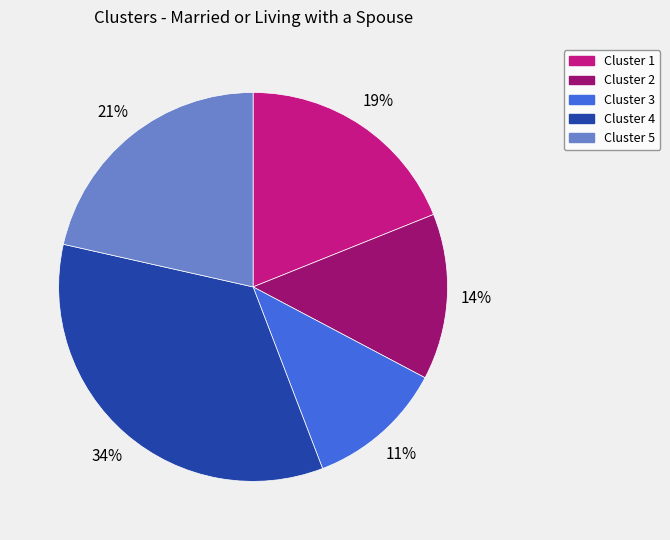

Do Cluster 4 and Cluster 5 together represent more than half of the pie?

Yes